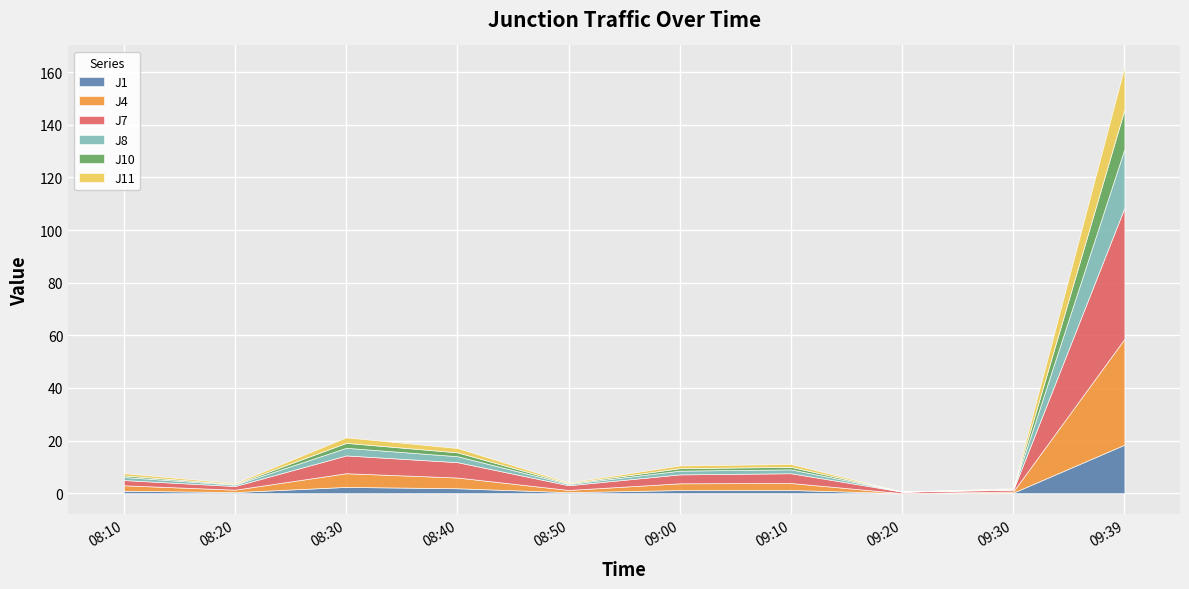

Is the value of J7 at 09:00 greater than the value of J8 at 08:20?

Yes